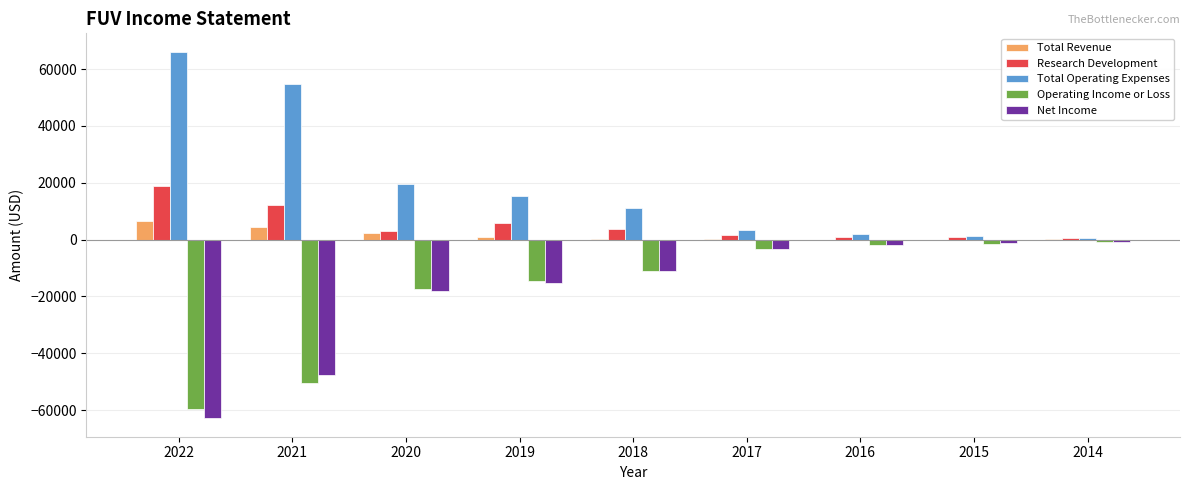

Which series changed the most between 2021 and 2016?

Total Operating Expenses